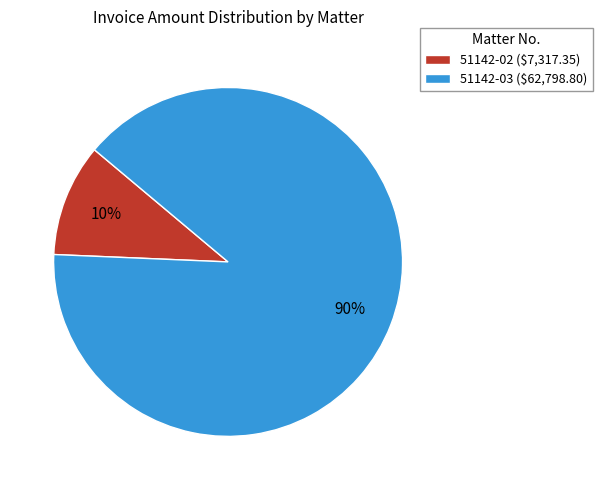

Is it true that 51142-02 is 10% of the pie?

True